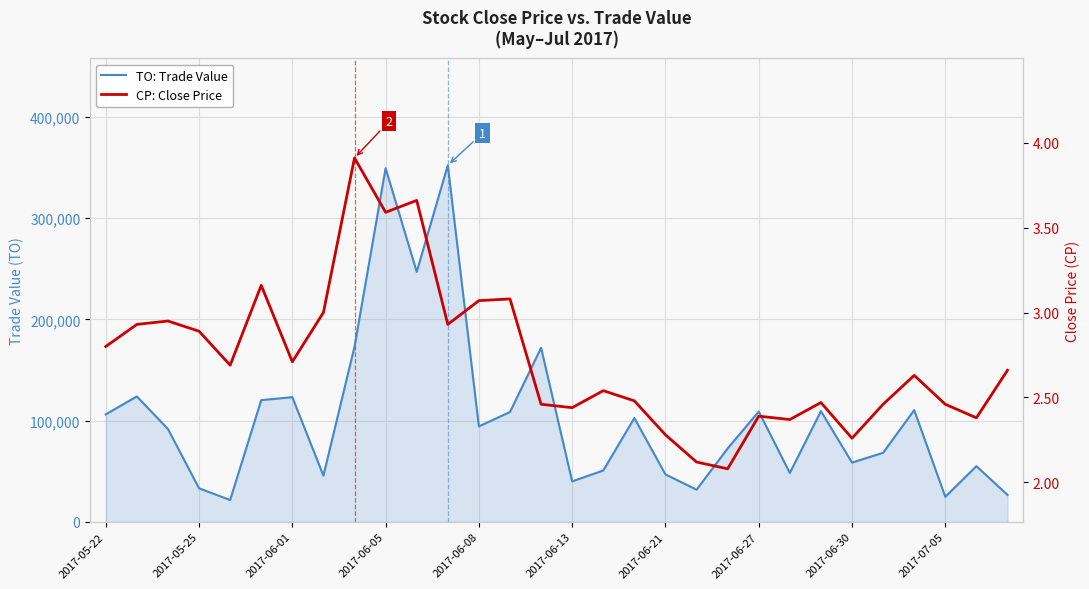

What is the spread (max minus min) of values at 2017-05-22?

106157.2